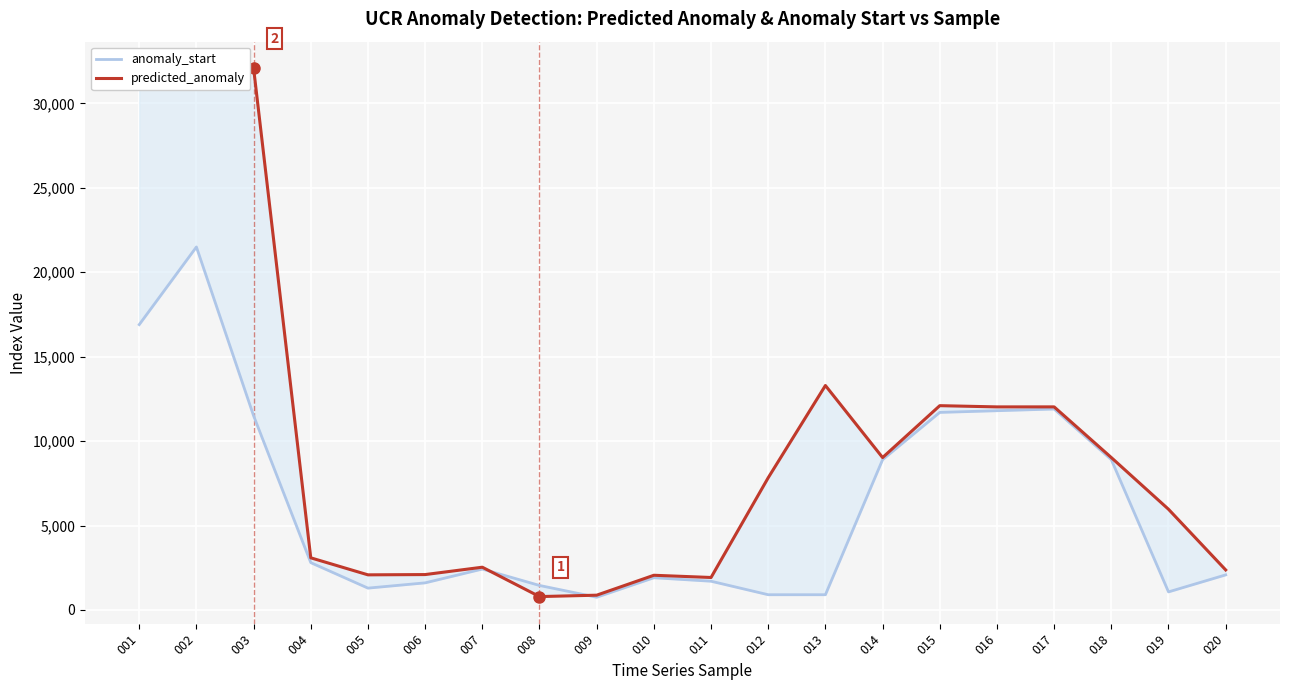

List the series in order of their overall mean, highest first.

predicted_anomaly, anomaly_start